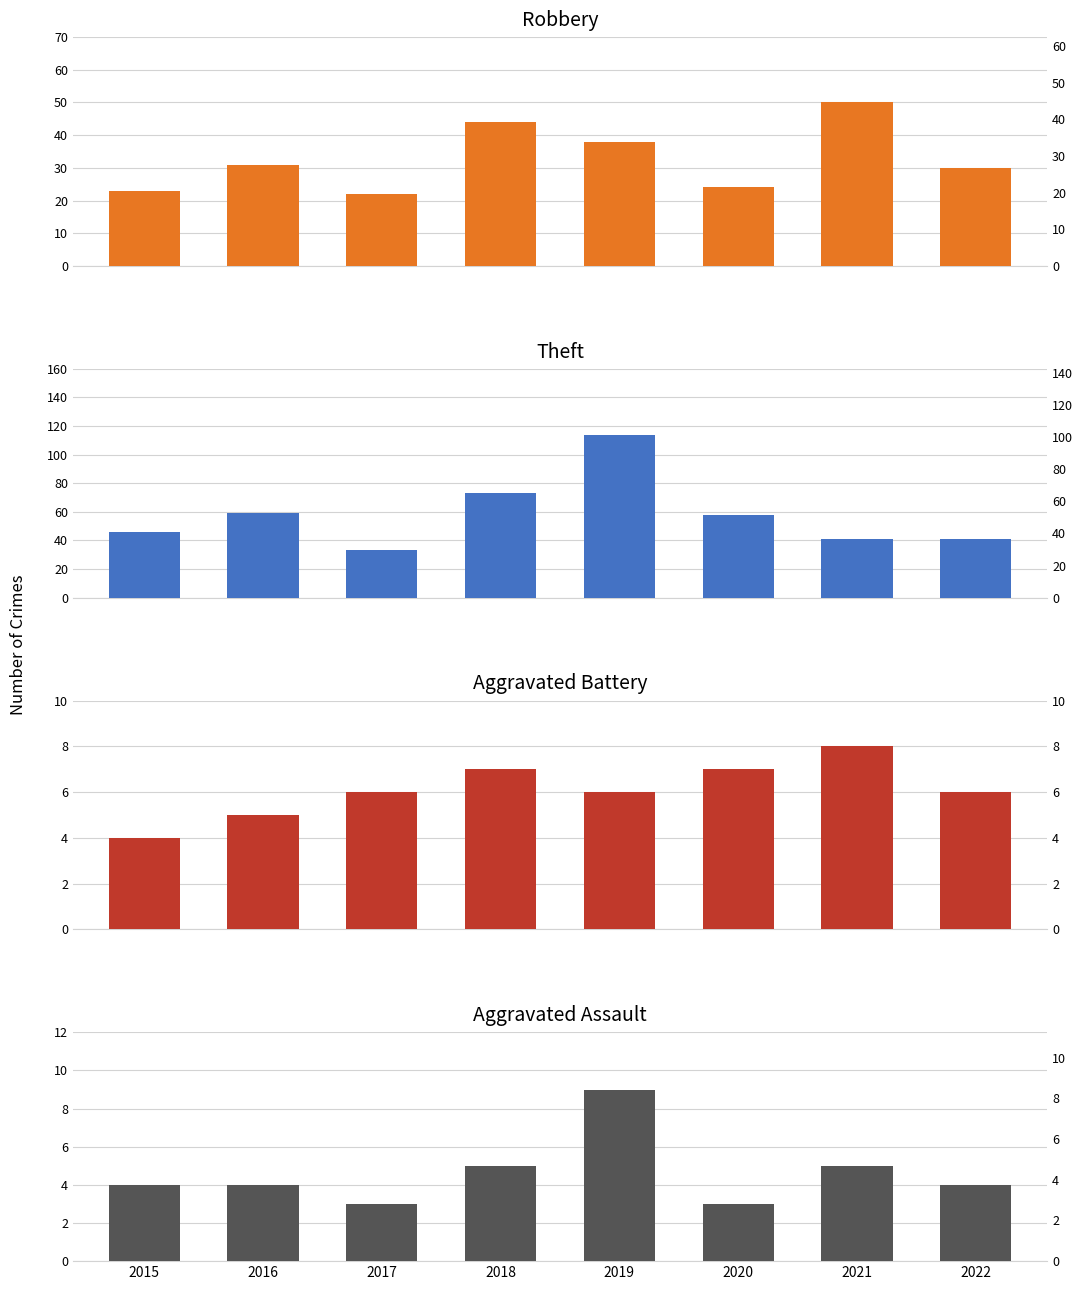

How many data points in Robbery are above 31?

3